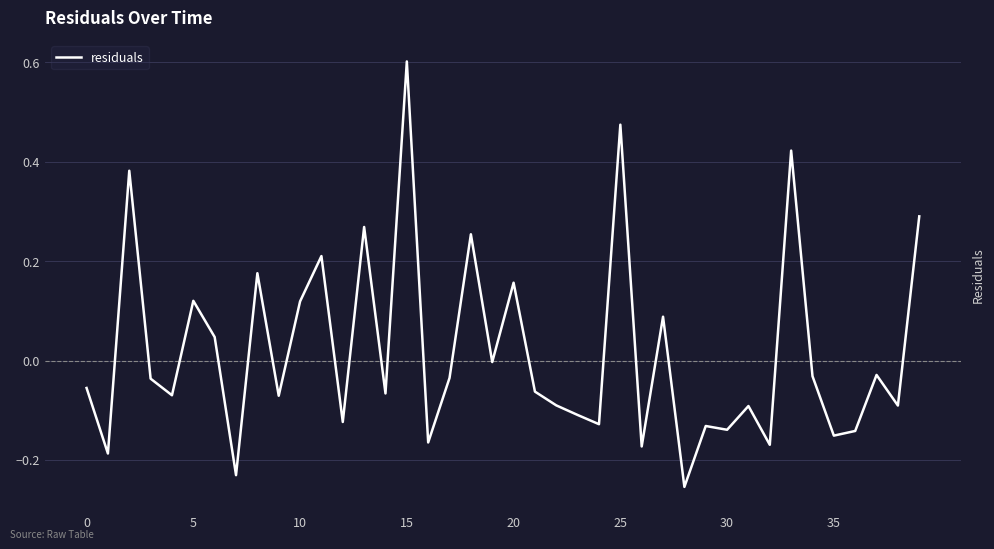

What is the difference between the maximum and minimum values?

0.9